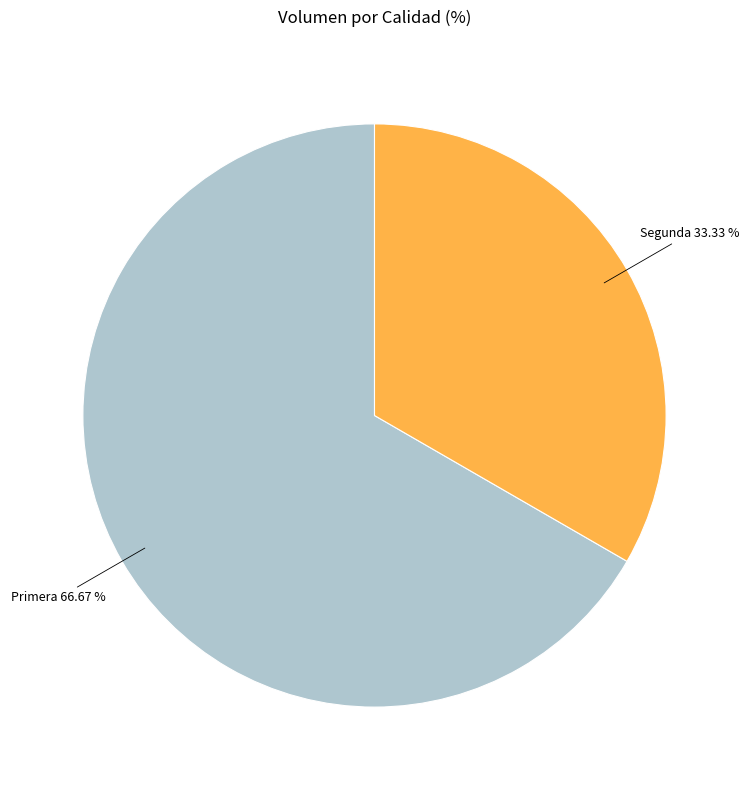

How many slices are in this pie chart?

2